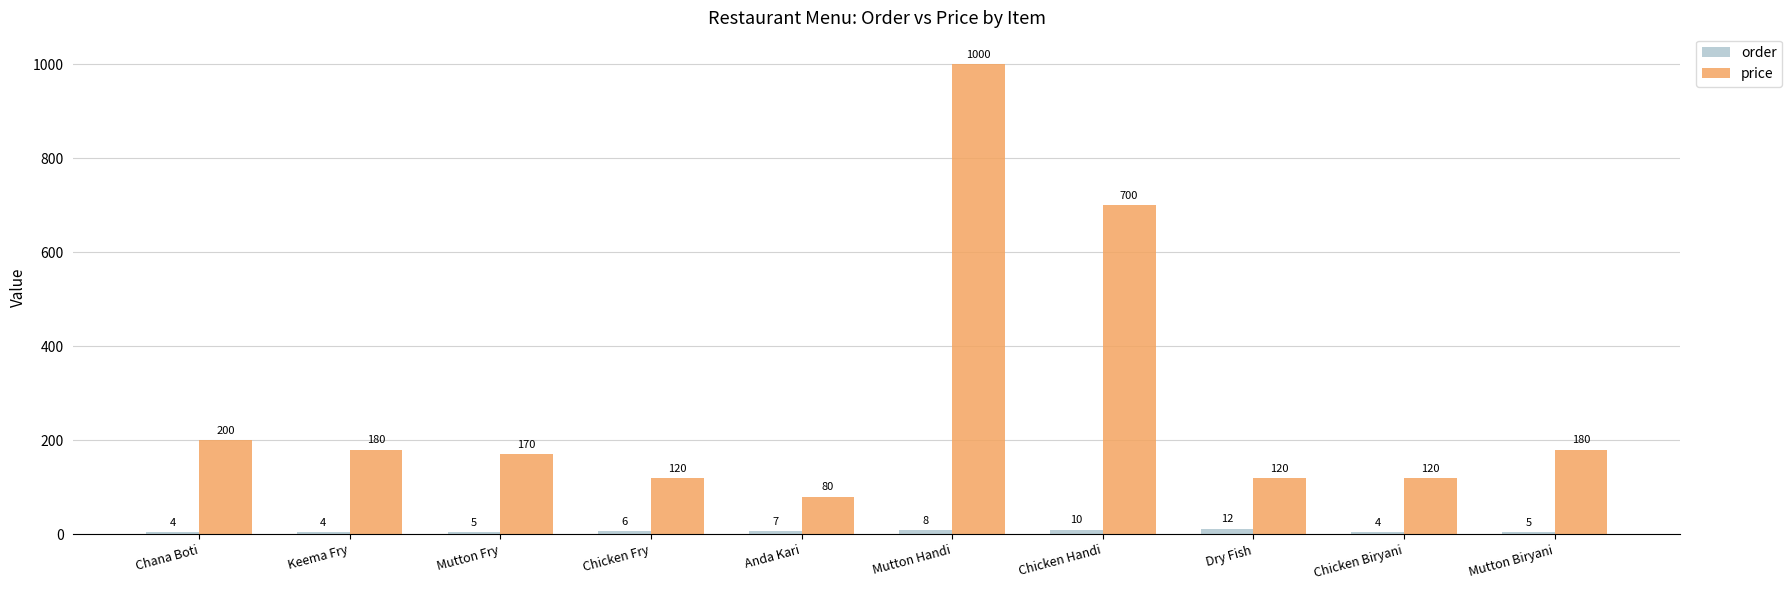

What position from the left is Mutton Handi?

6